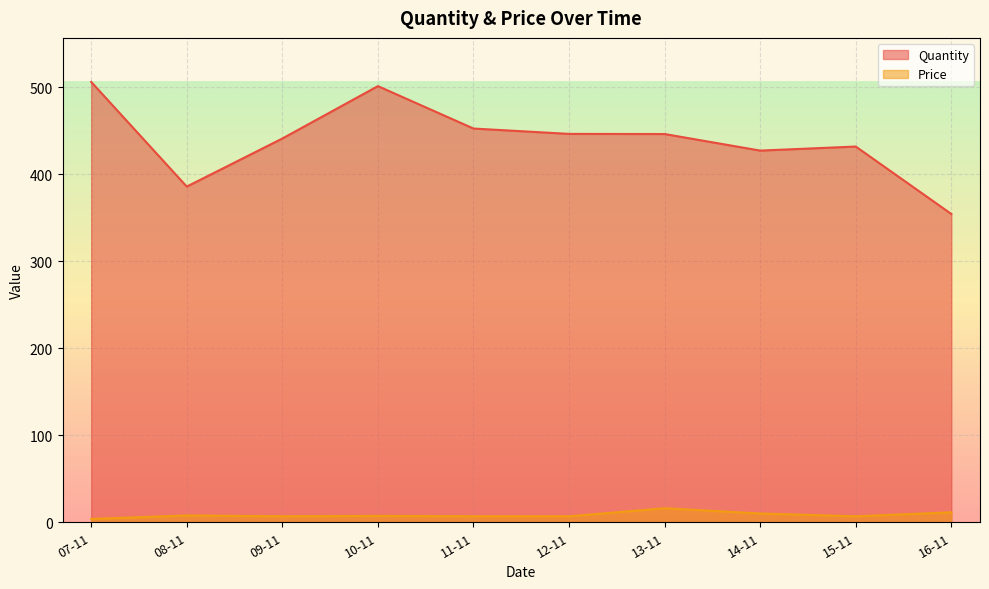

The value of Quantity at 10-11 is 501.6. True or false?

True